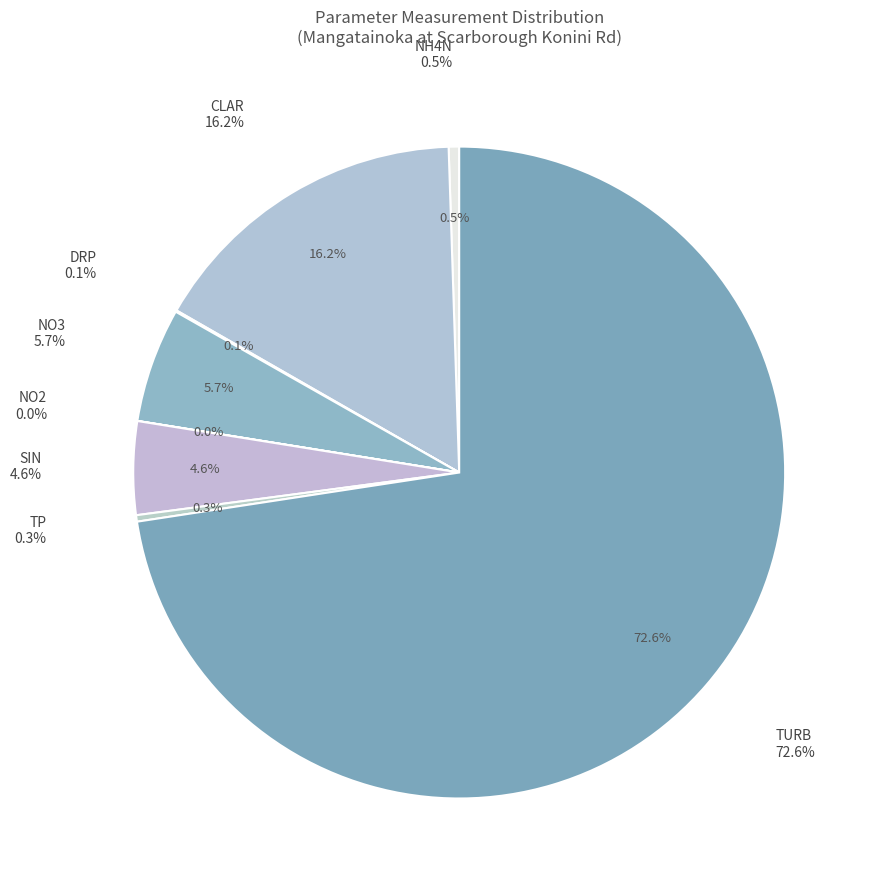

Count the number of slices in the pie.

8